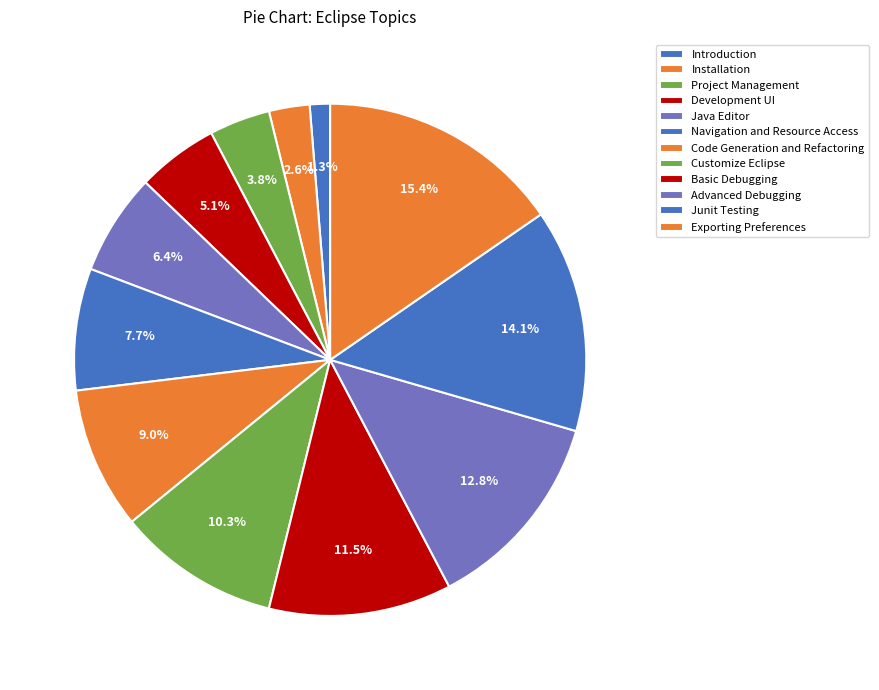

What percentage is the Code Generation and Refactoring slice, to the nearest percent?

9%